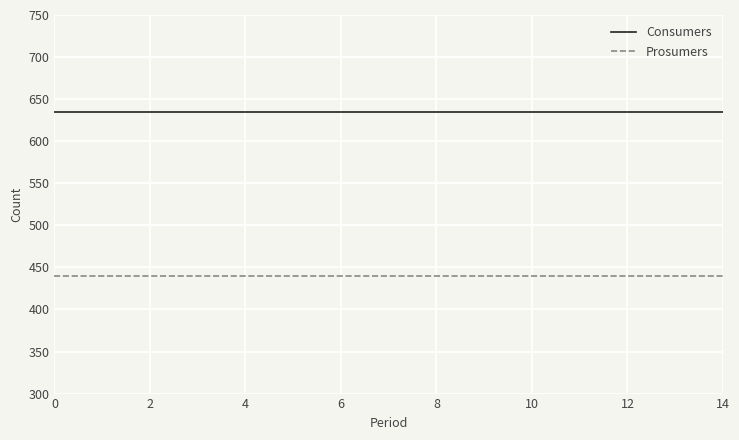

True or false: Consumers and Prosumers intersect in this chart.

False